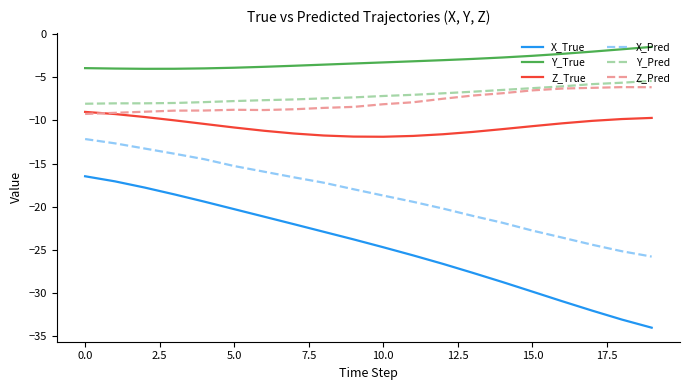

What are all the series names shown in the legend?

X_True, Y_True, Z_True, X_Pred, Y_Pred, Z_Pred